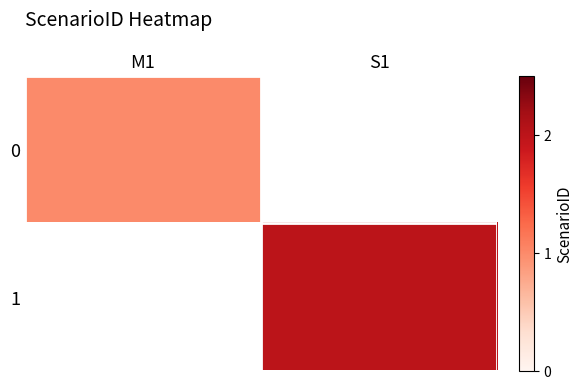

Is the value of 0 at M1 greater than the value of 1 at S1?

No